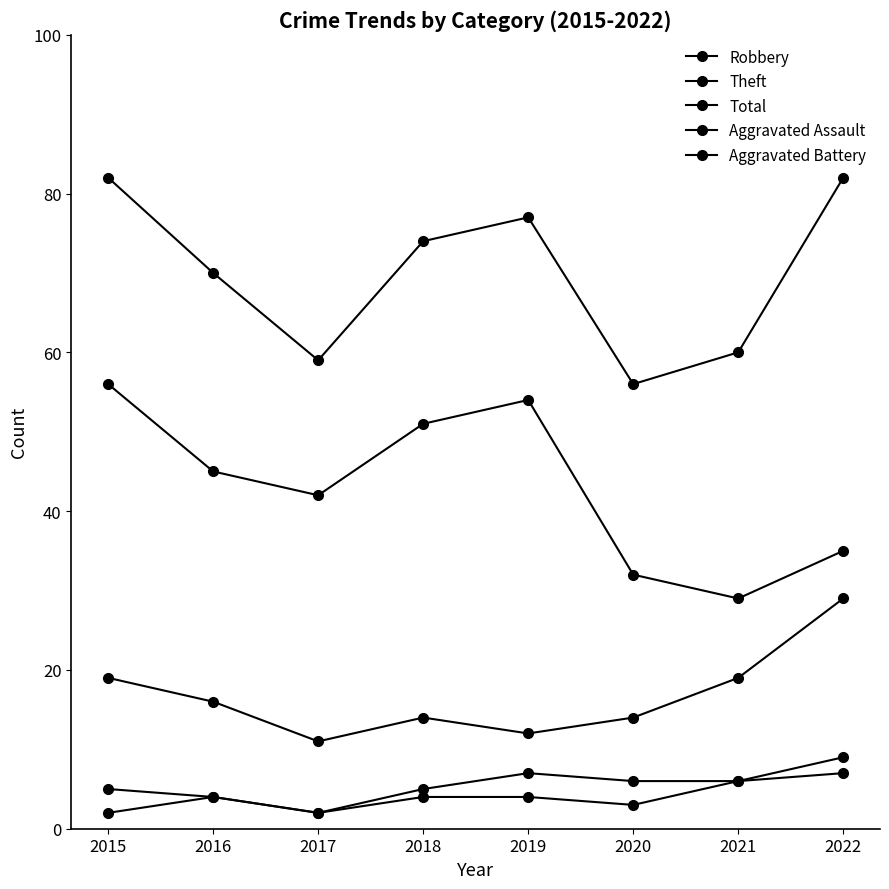

How many lines are shown in the chart?

5